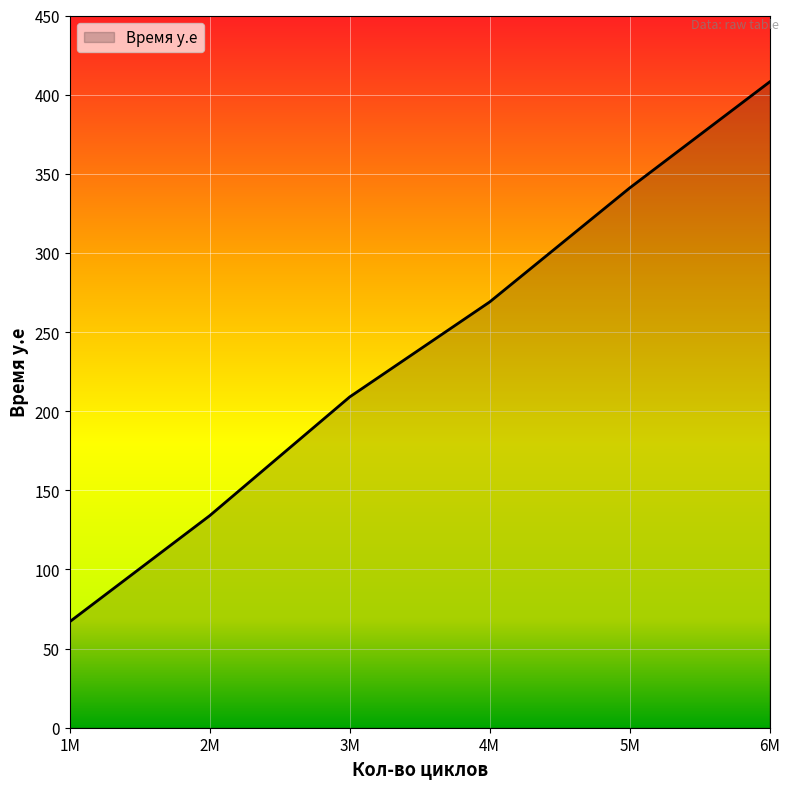

Which has a higher value, 6M or 5M?

6M